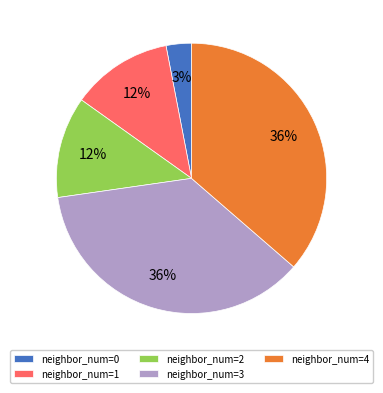

Is there a majority slice in this chart?

No